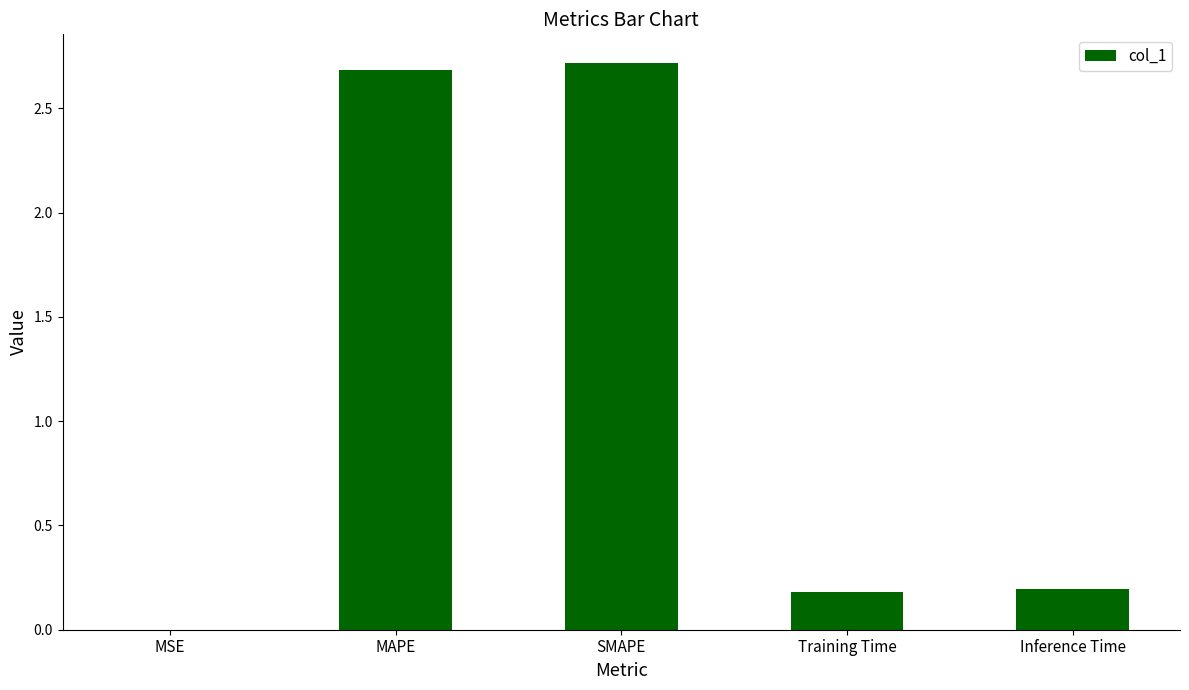

Are the bars horizontal?

No